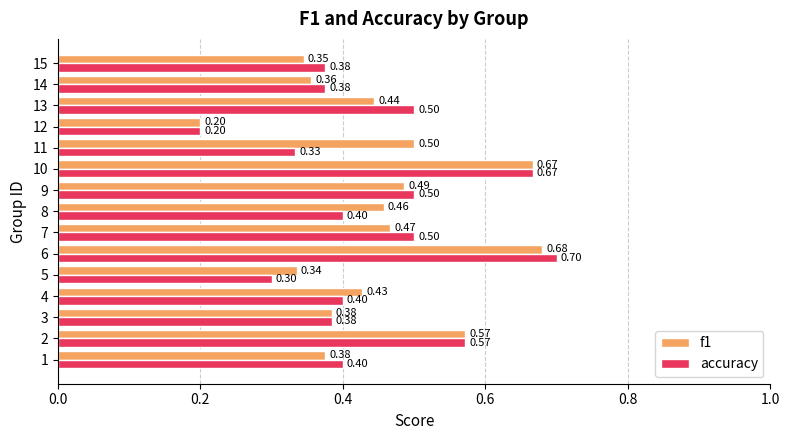

At which category is the sum across all series the highest?

6